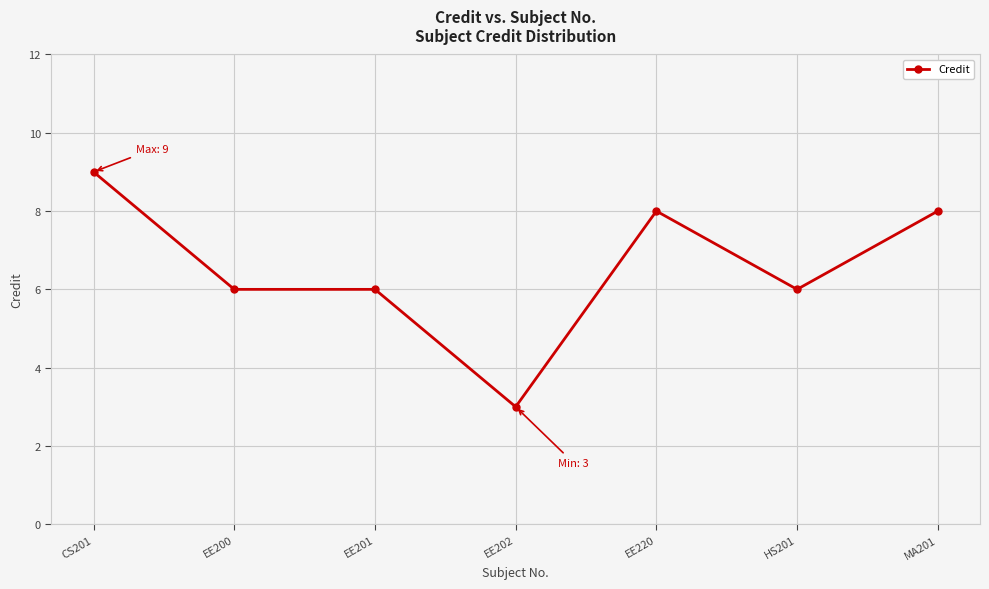

How many values are between 6 and 8?

5